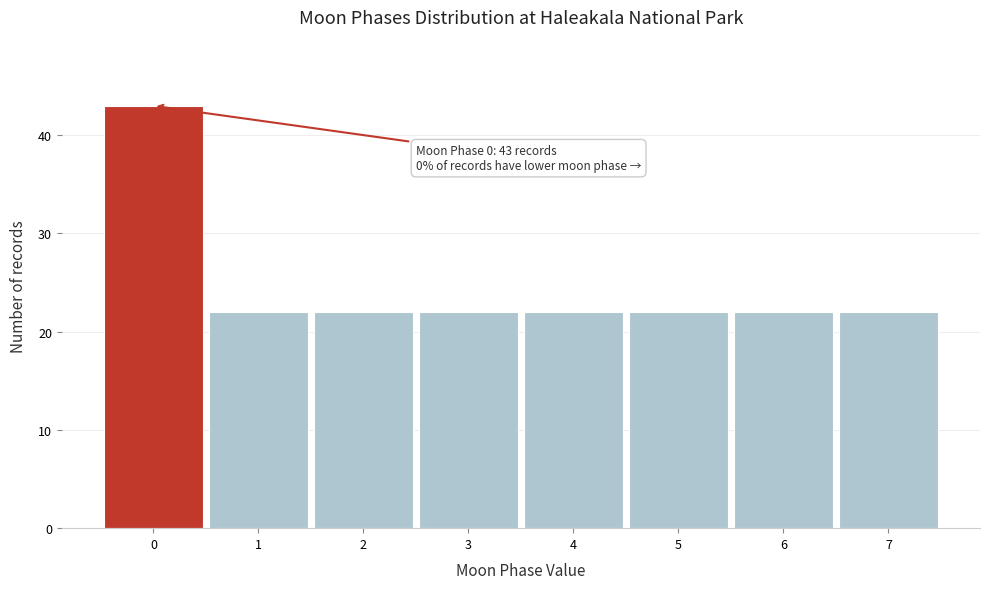

Which range on the x-axis has the tallest bar?

-0.5 to 0.5